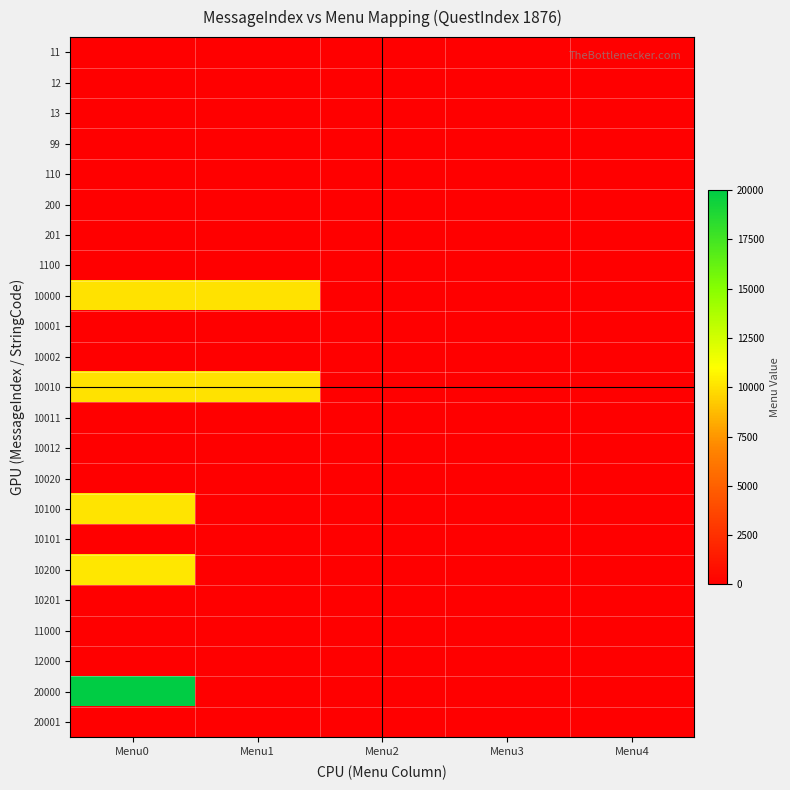

At which category is the sum across all series the highest?

Menu0